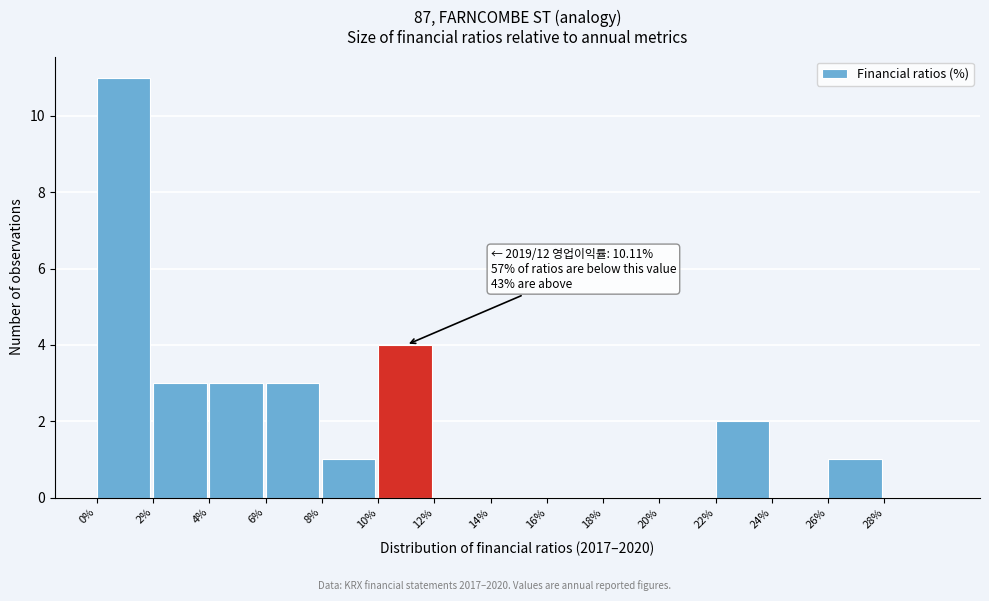

Which range on the x-axis has the tallest bar?

0 to 2